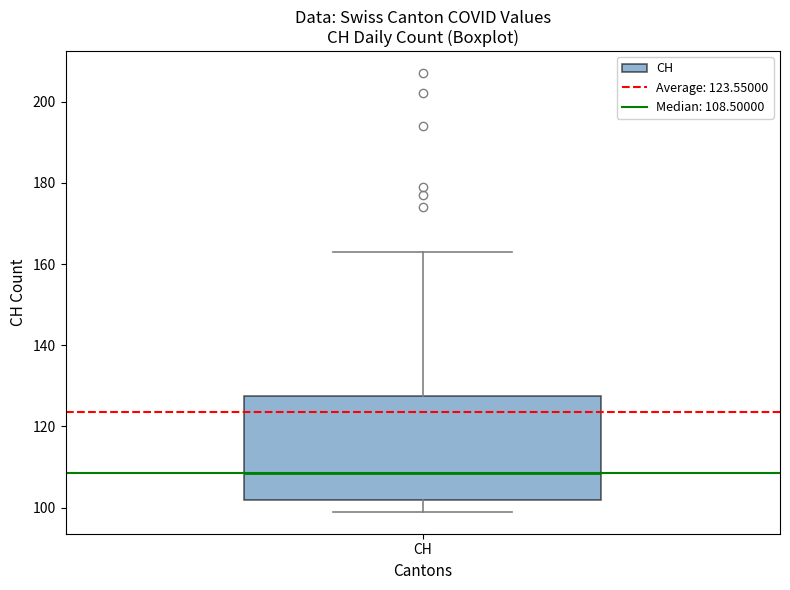

Where is the lower edge of the box for CH on the y-axis? The values are not printed on the chart, so give them approximately, as read against the axis.

102